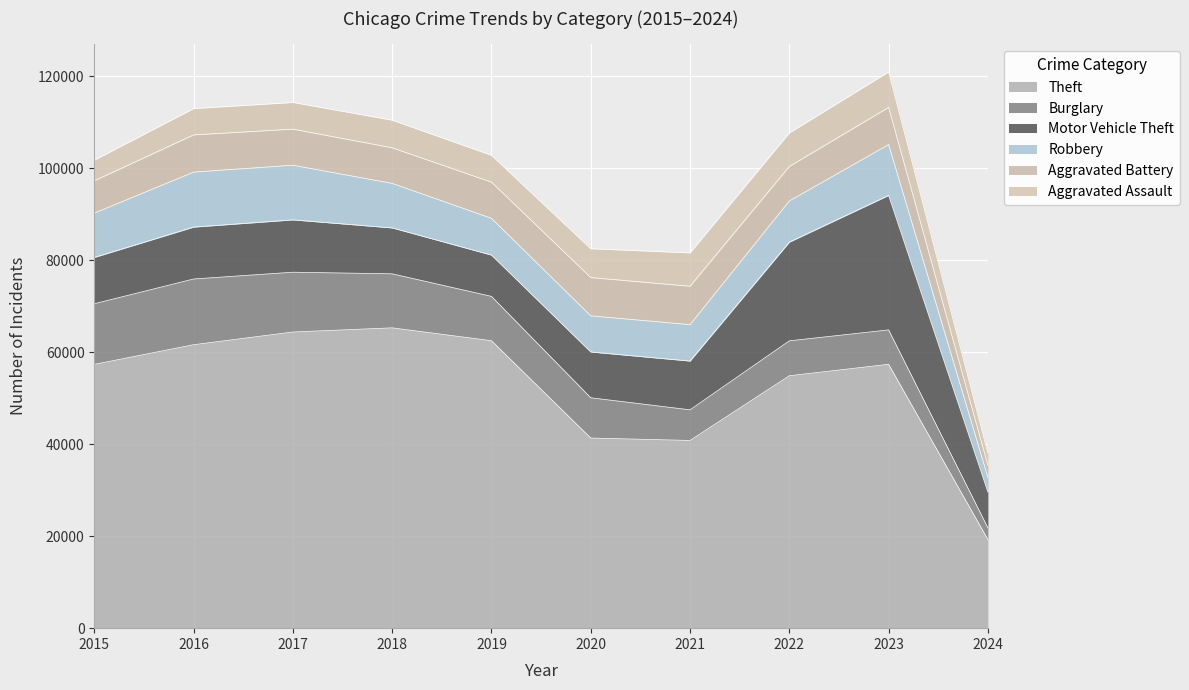

Which series has the largest range (max minus min)?

Theft